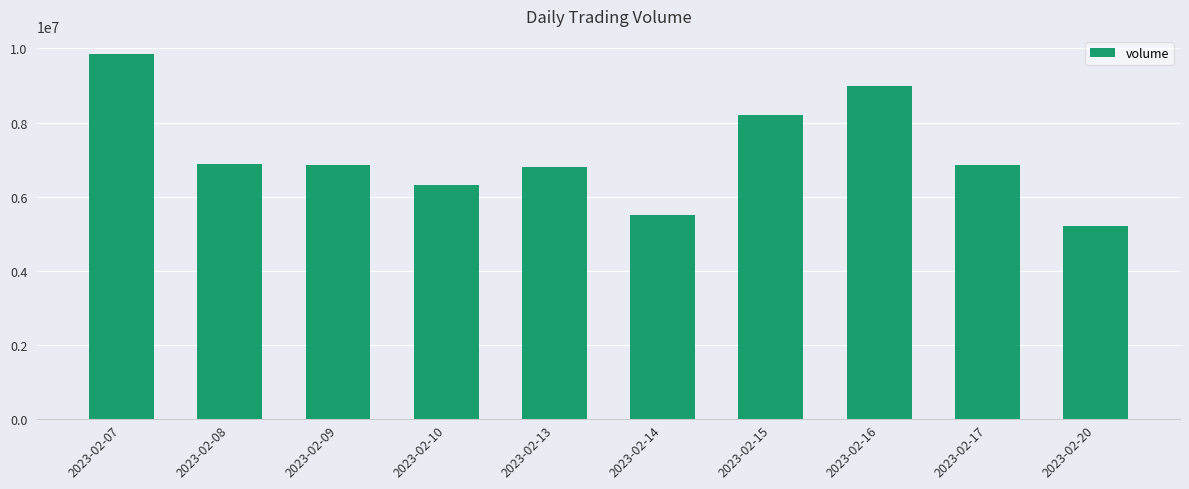

The value at 2023-02-13 is 2183281. True or false?

False